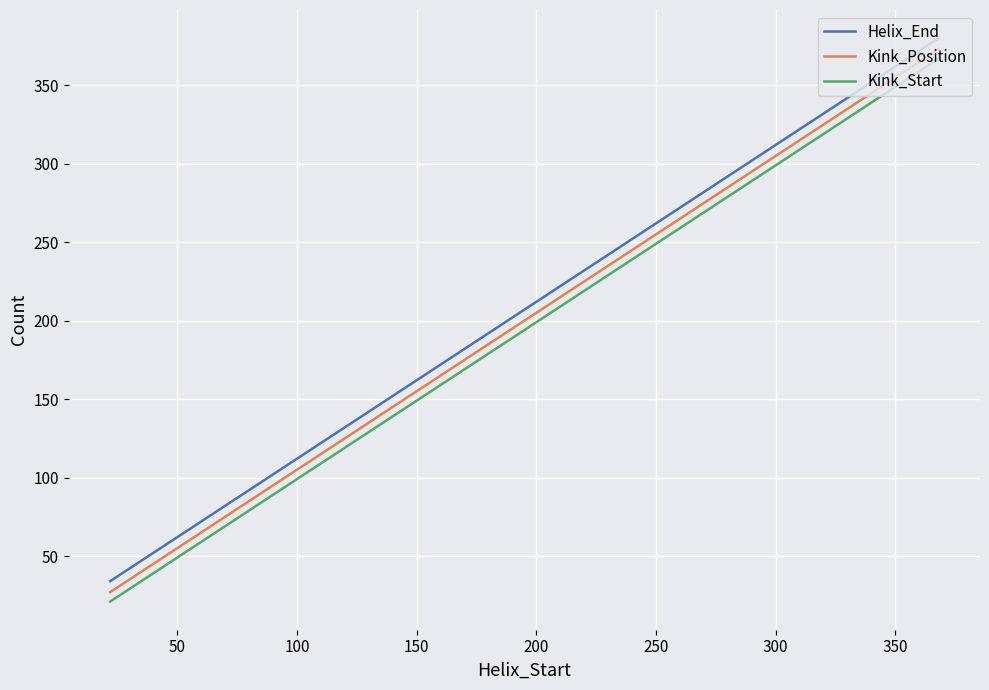

What is the average value of the Kink_Position series?

258